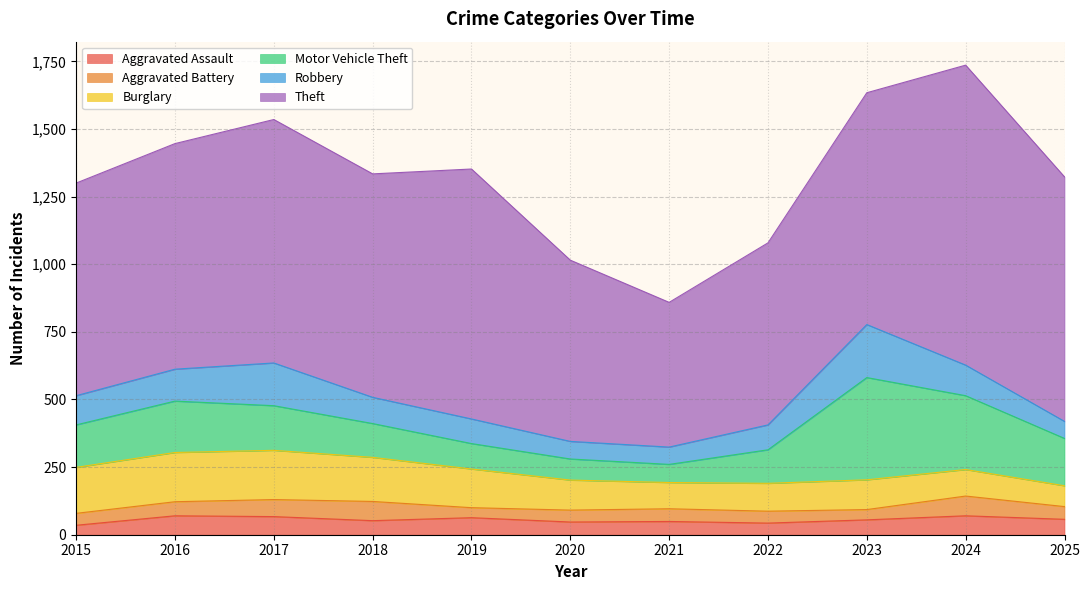

Where is Motor Vehicle Theft nearest to the value 222?

2016